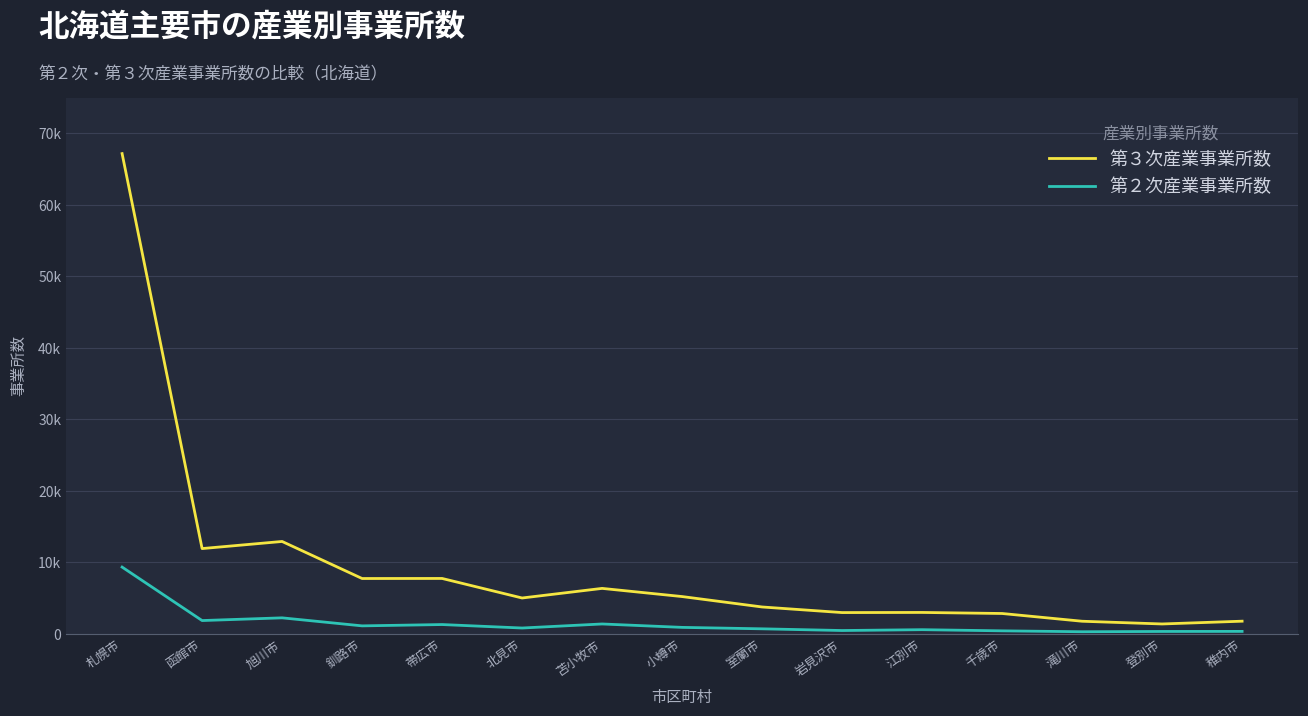

What is the lowest value of the 第２次産業事業所数 series?

274